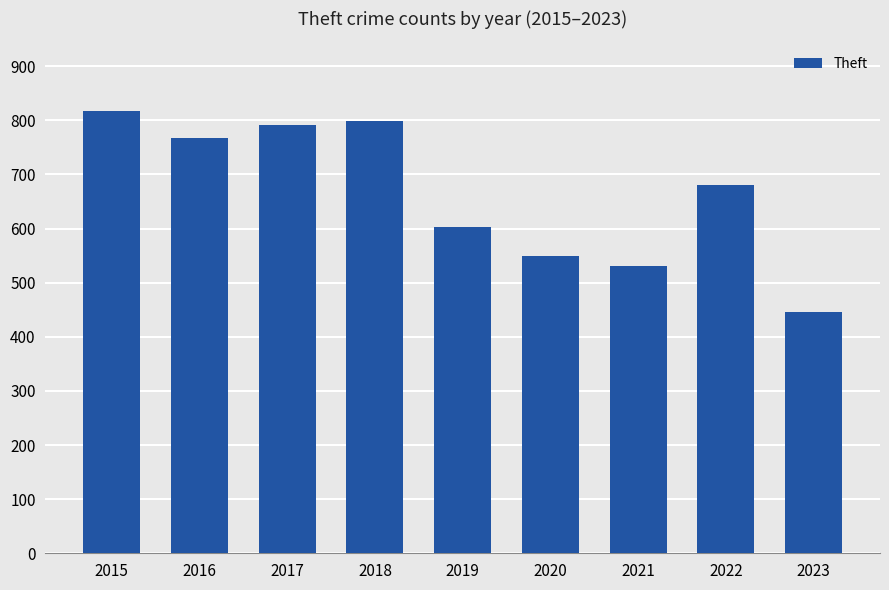

What is the difference between the second highest and second lowest values?

268